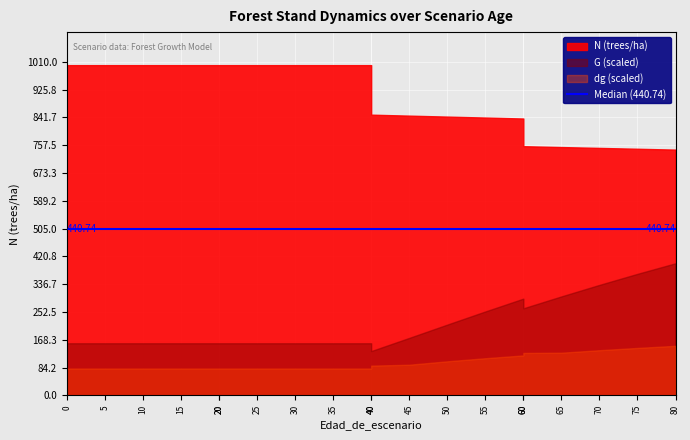

What is the maximum value for G?

33.0